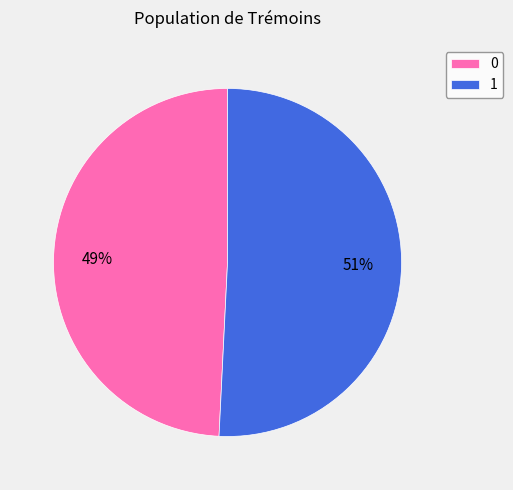

True or false: 0 accounts for 35% of the total.

False